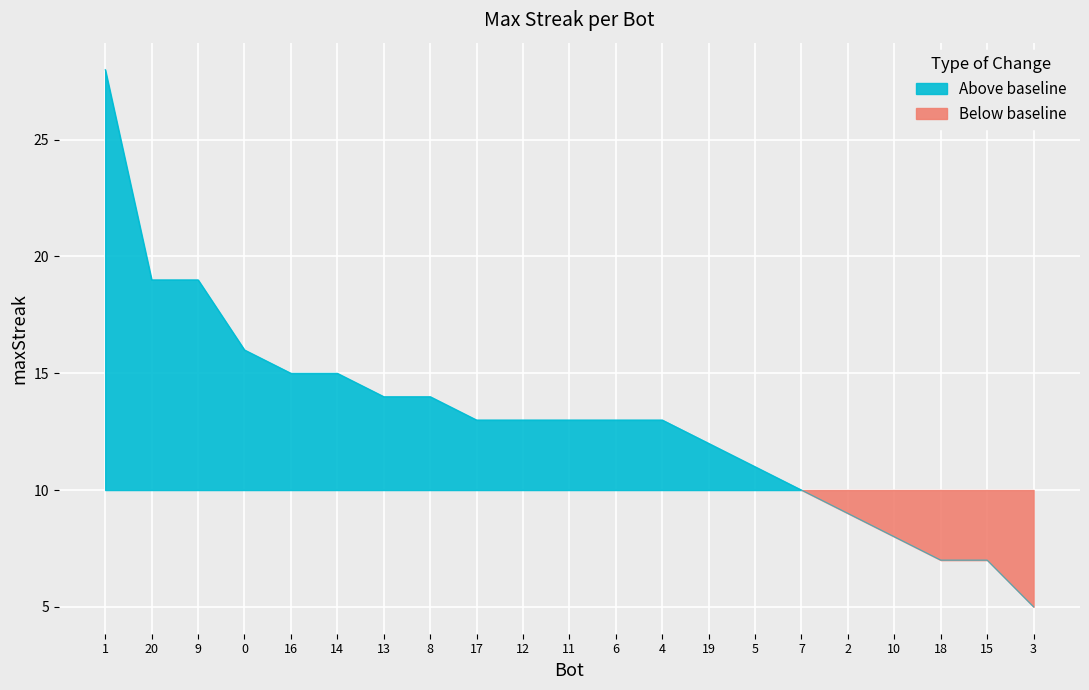

What is the average value?

13